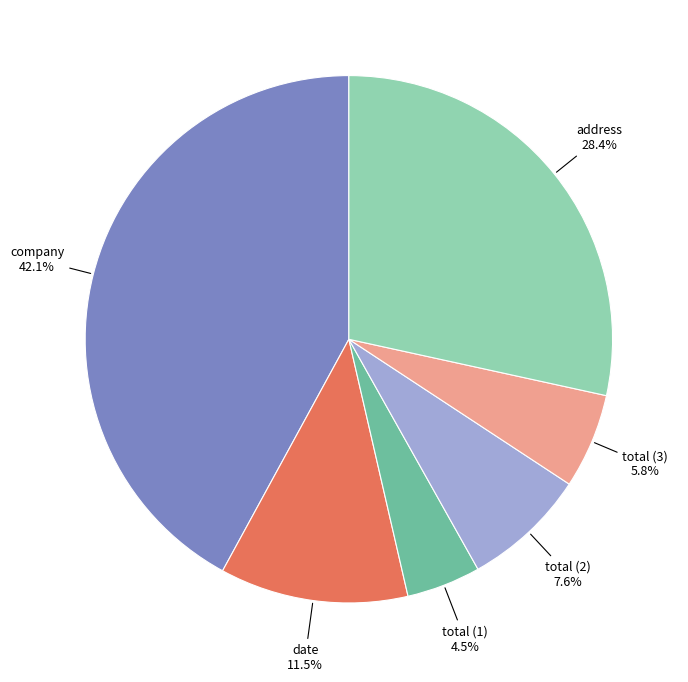

Which category has the smallest portion of the pie?

total (1)